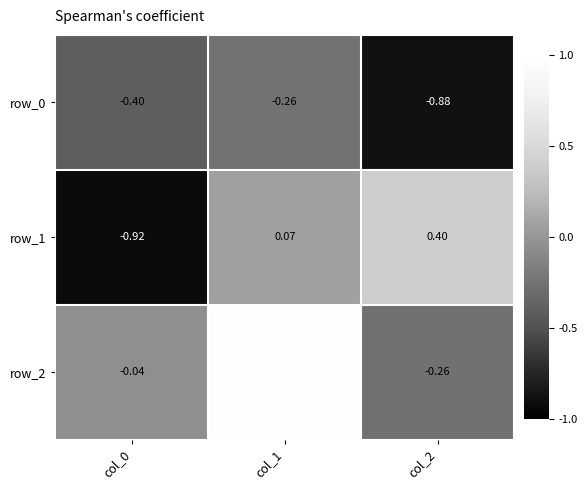

What is the maximum value shown in the chart?

1.0